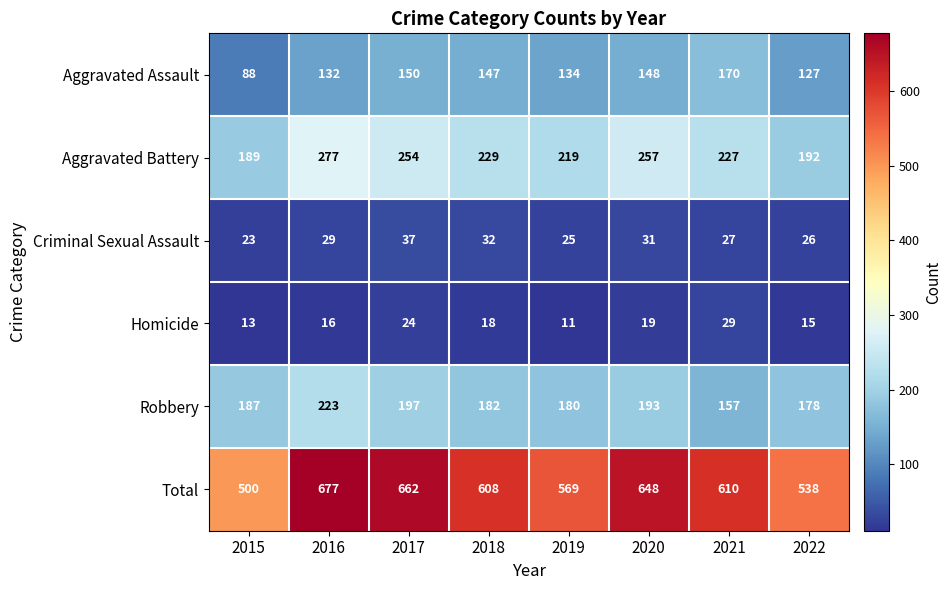

How many distinct data groups are displayed?

6